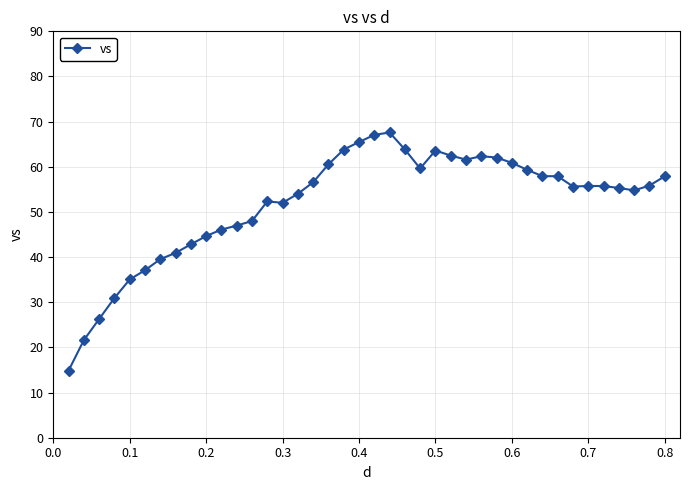

What is the value of the 5th point from the left?

35.0